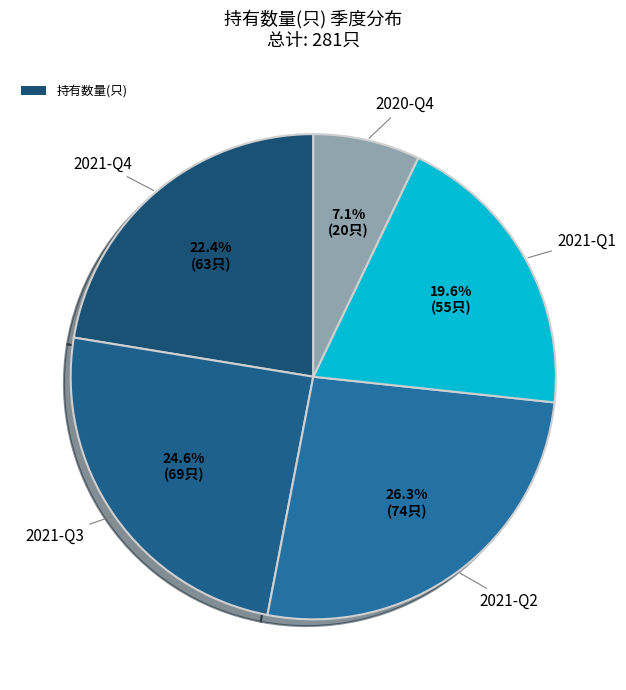

Is there a majority slice in this chart?

No